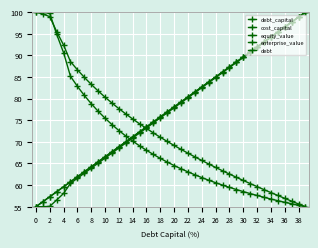

What is the average value of the debt series?

77.5